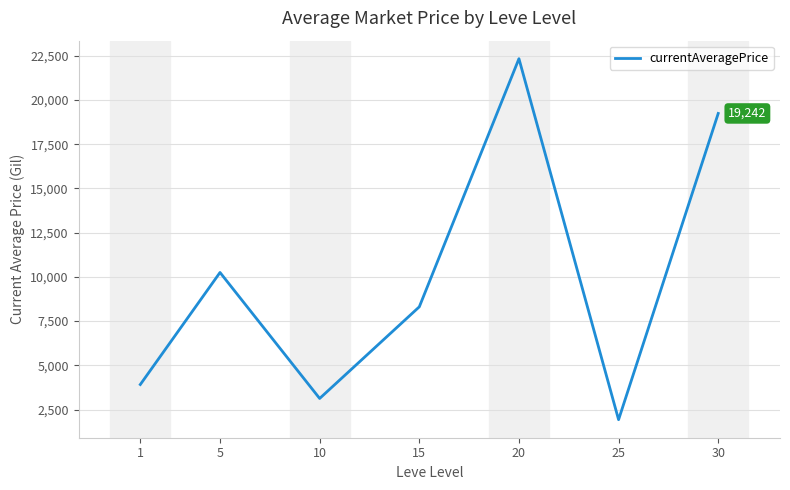

Which label corresponds to the largest value in the chart?

20